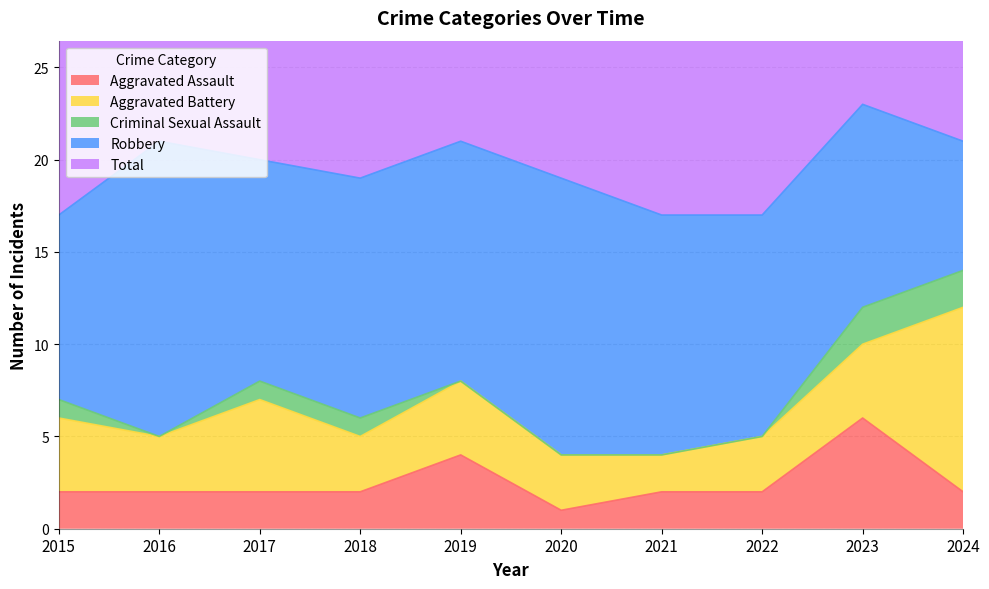

How many Criminal Sexual Assault values are between 0 and 1?

8